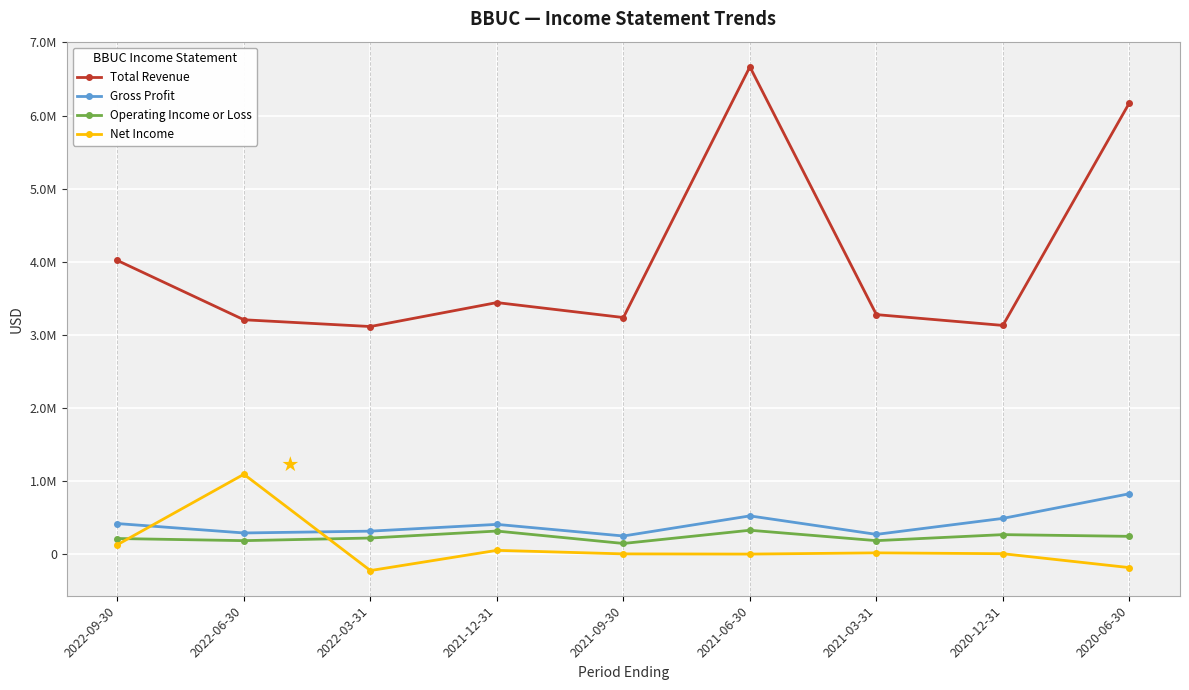

What is the total value across all series at 2020-06-30?

7052900